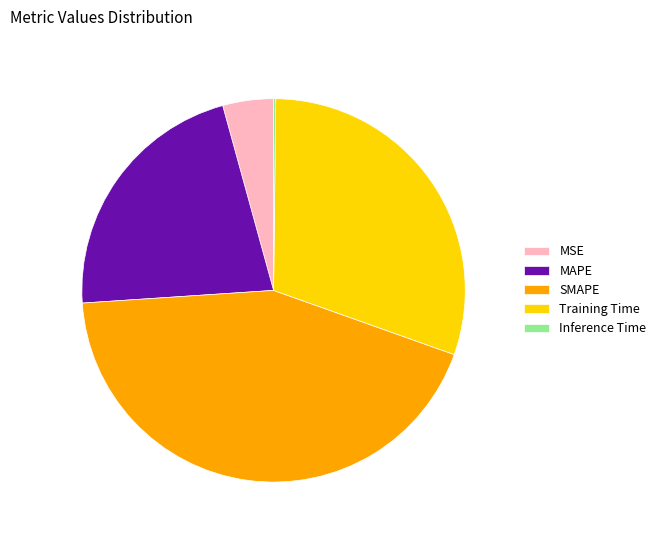

Which category has the biggest portion of the pie?

SMAPE